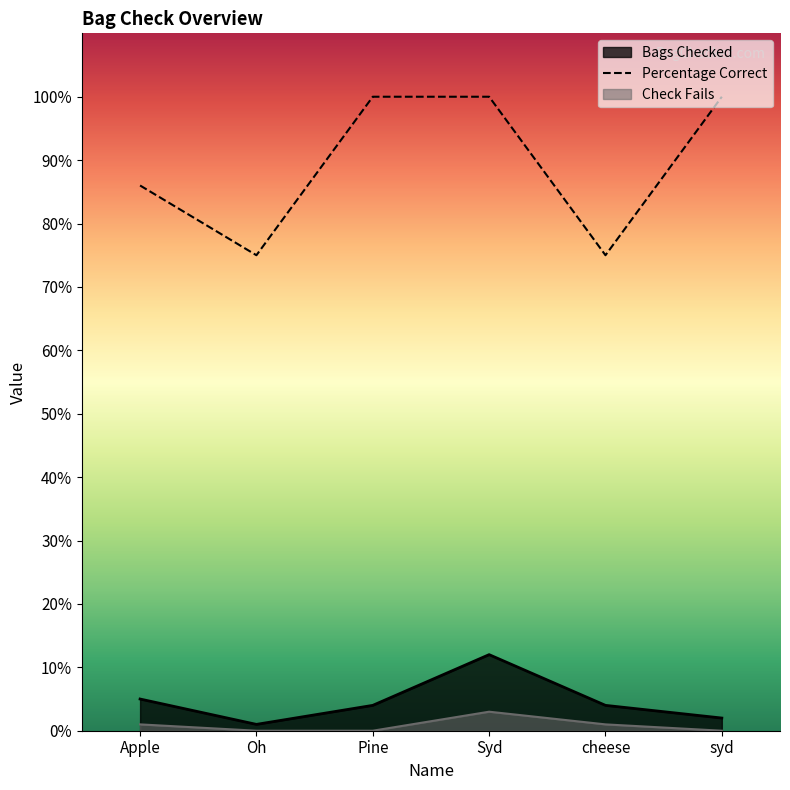

At Syd, list the series in order from largest to smallest.

Percentage Correct, Bags Checked, Check Fails